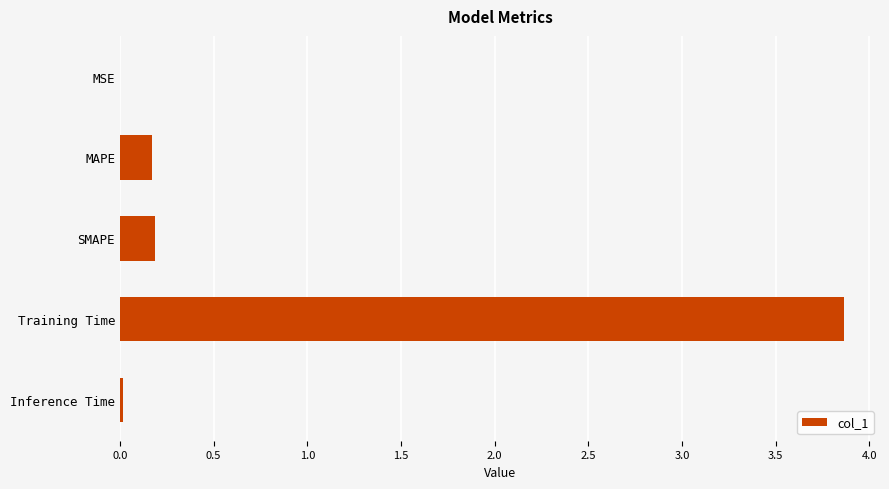

Count the number of categories in the chart.

5